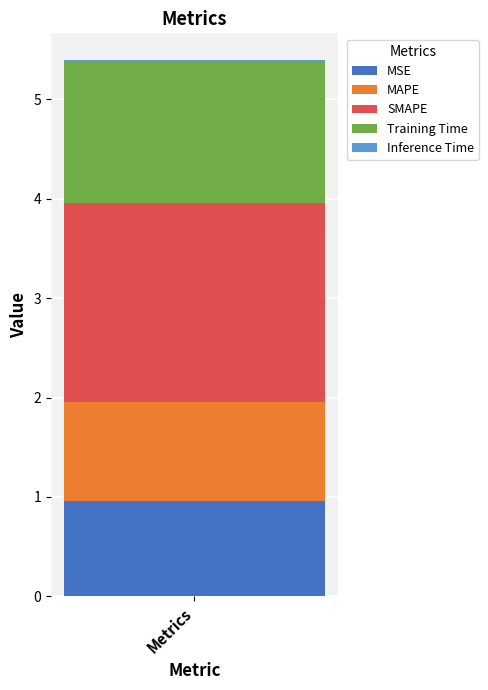

What is the maximum value for MSE?

1.0